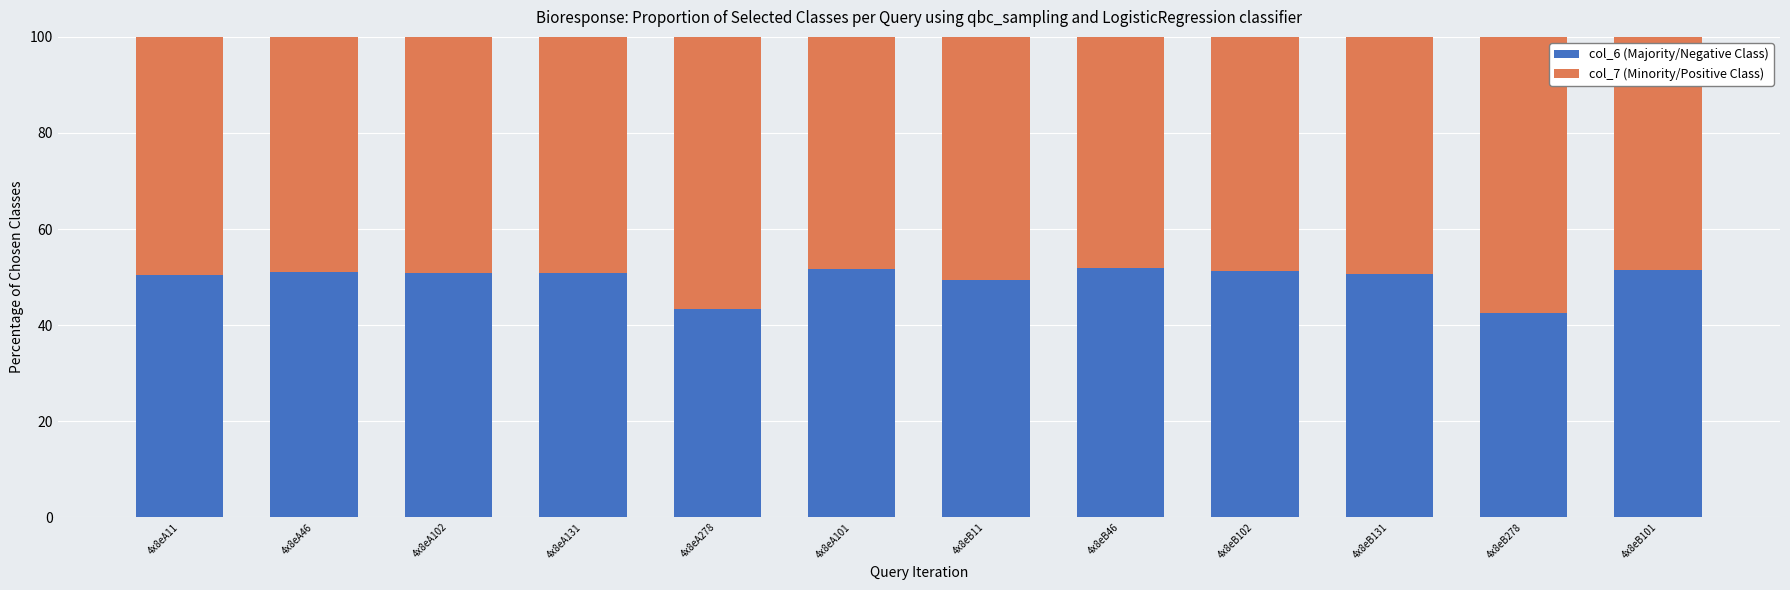

Is it true that col_6 (Majority/Negative Class) equals 50.8 at 4x8eA102?

True